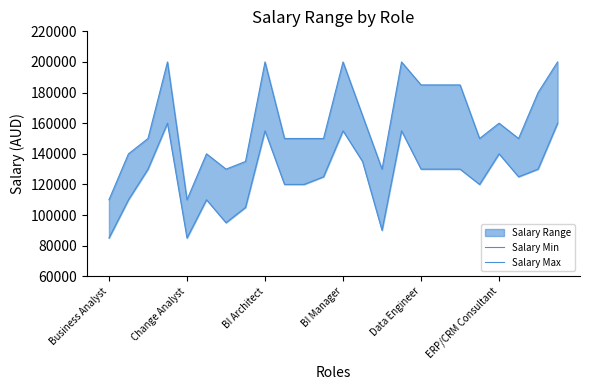

The value of Salary Max at 18 is 71676. True or false?

False